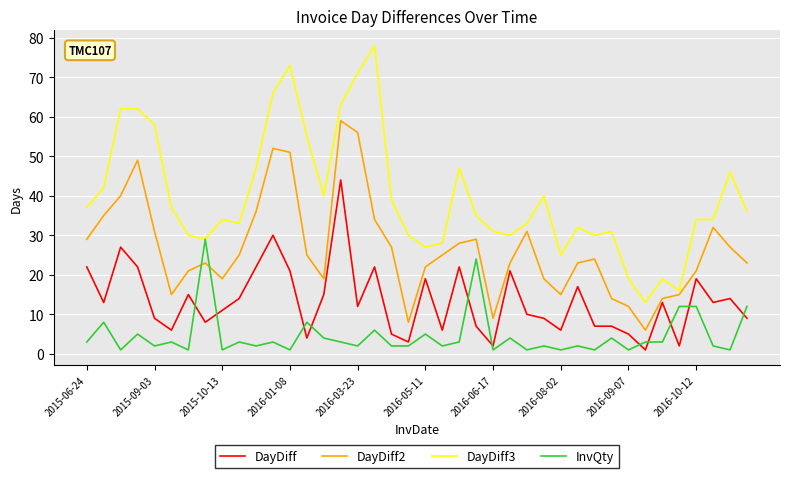

List the series in order of their overall mean, highest first.

DayDiff3, DayDiff2, DayDiff, InvQty